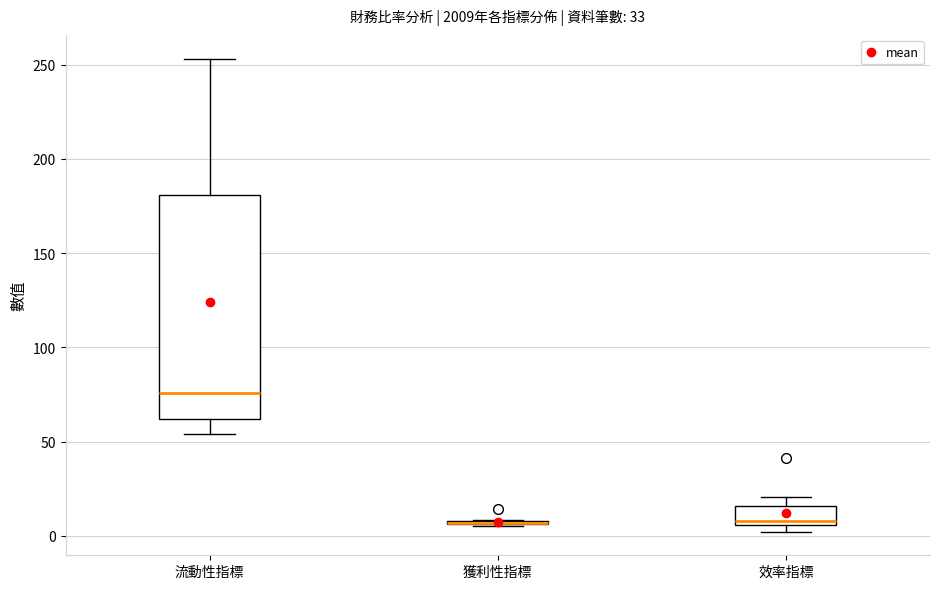

Reading left to right, read every box against the y-axis: the position of its median line, the range the box covers, and the ends of its whiskers. The values are not printed on the chart, so give them approximately, as read against the axis.

流動性指標: median 75, box 60 to 180, whiskers 55 to 255
獲利性指標: box collapsed to a line at 5, whiskers 5 to 10
效率指標: median 10, box 5 to 15, whiskers 0 to 20